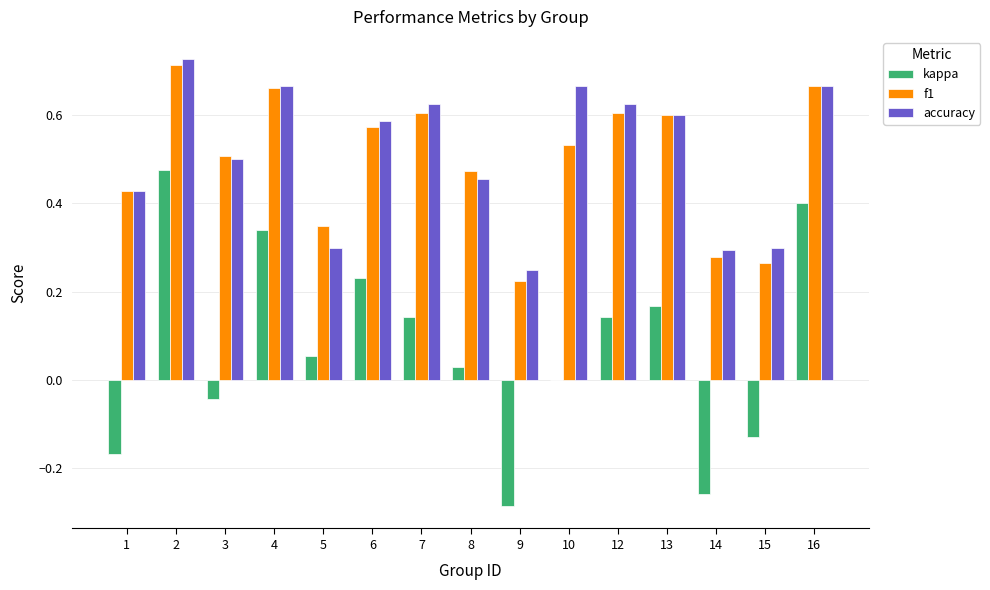

Does the chart contain stacked bars?

No